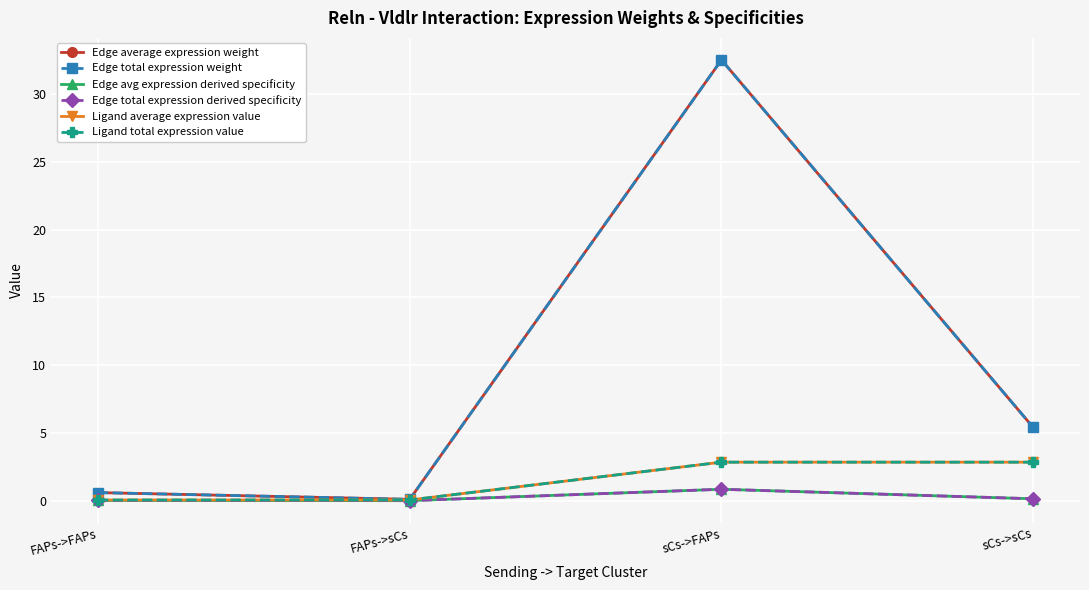

Is this an area chart (filled region under the line)?

No